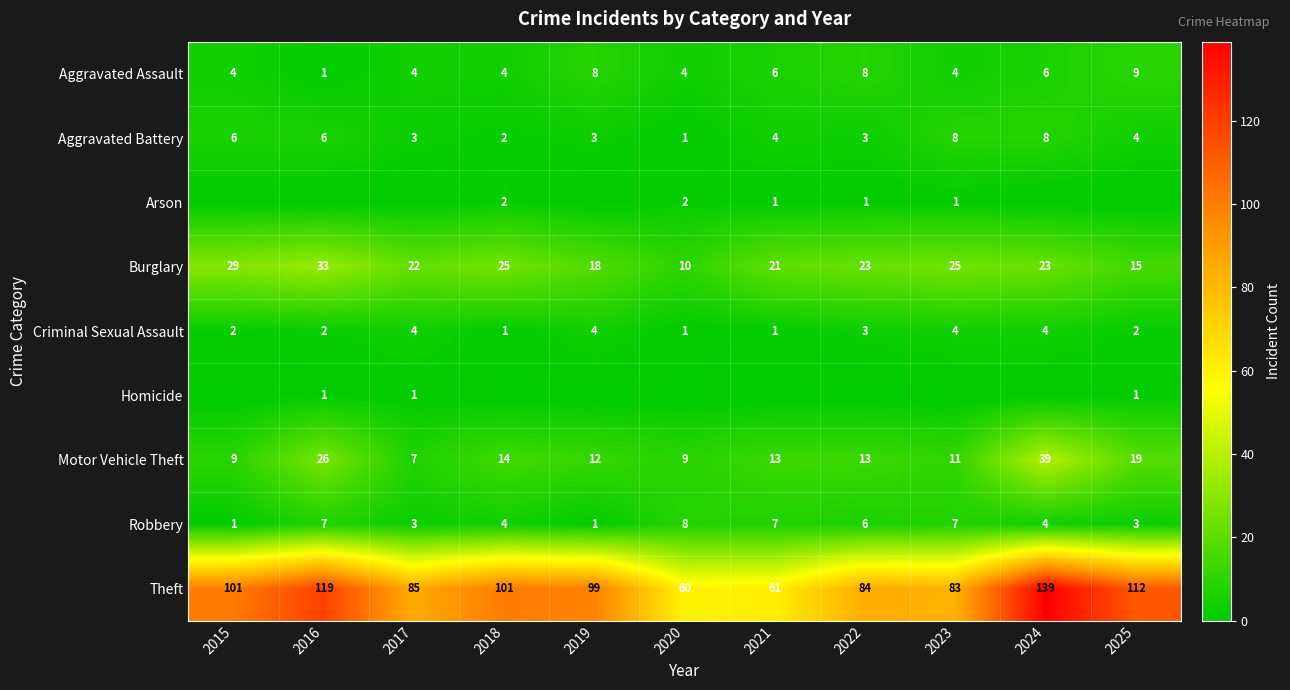

How many Aggravated Battery values are between 3 and 6?

7